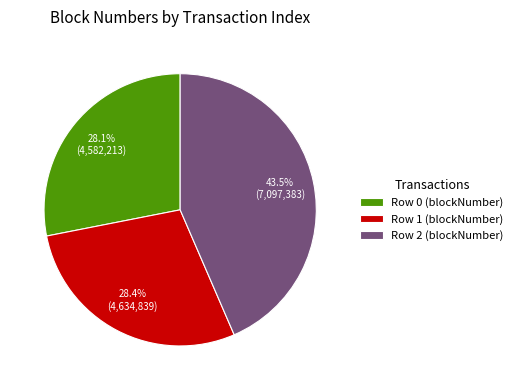

Is there a majority slice in this chart?

No